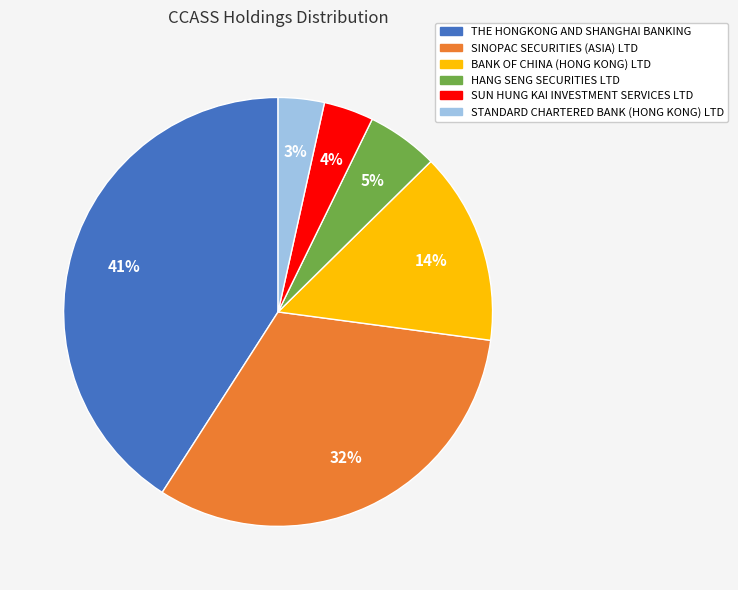

Which has a higher value, STANDARD CHARTERED BANK (HONG KONG) LTD or THE HONGKONG AND SHANGHAI BANKING?

THE HONGKONG AND SHANGHAI BANKING